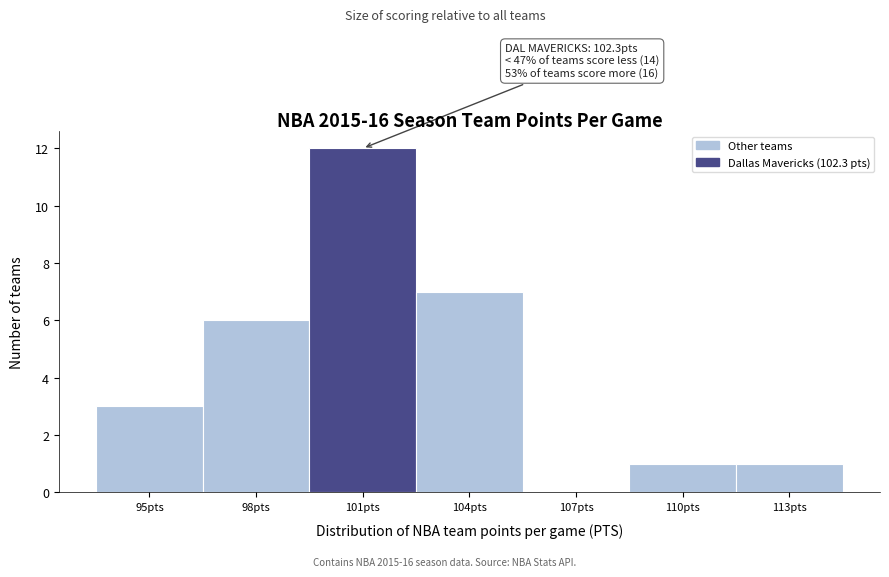

Reading left to right, transcribe all the data shown in this chart.

95pts=3	98pts=6	101pts=12	104pts=7	107pts=0	110pts=1	113pts=1